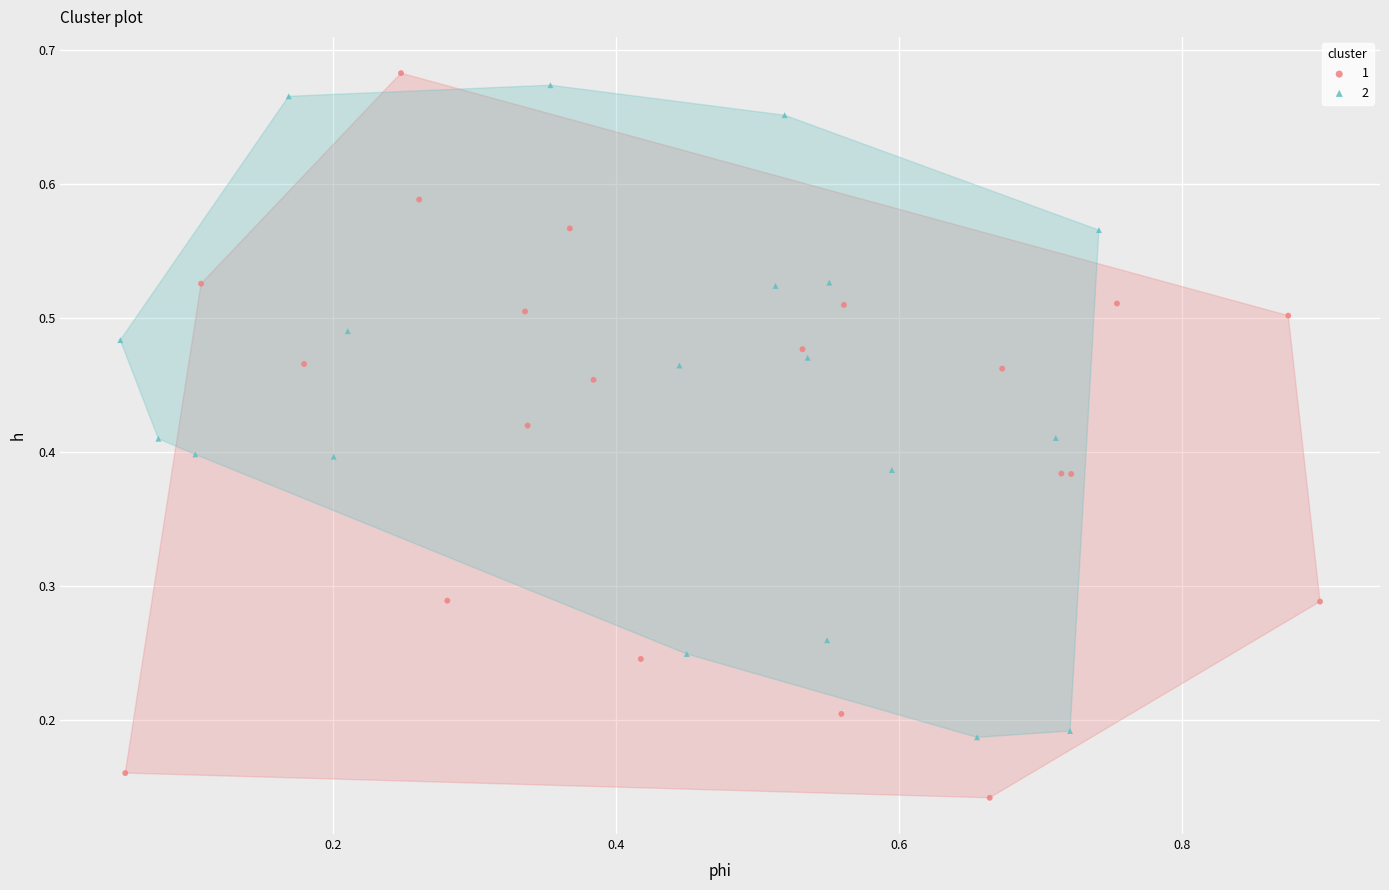

What are all the series names shown in the legend?

1, 2